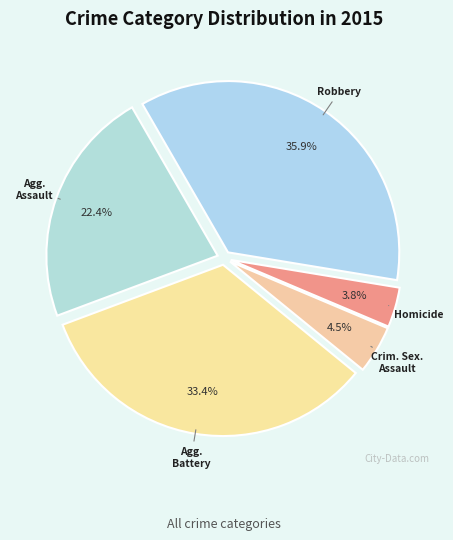

What is the largest slice in the pie chart?

Robbery